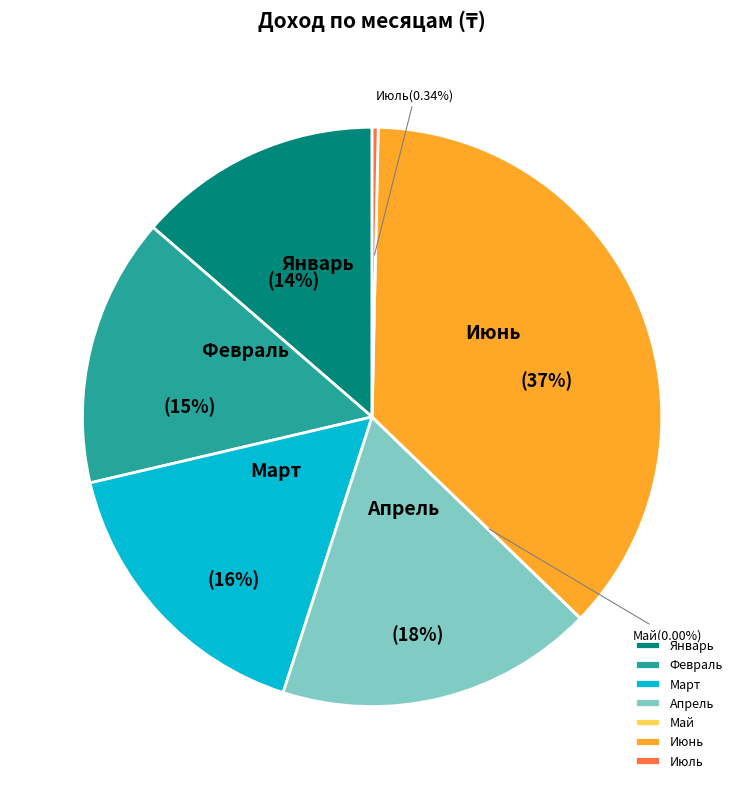

Is there a majority slice in this chart?

No